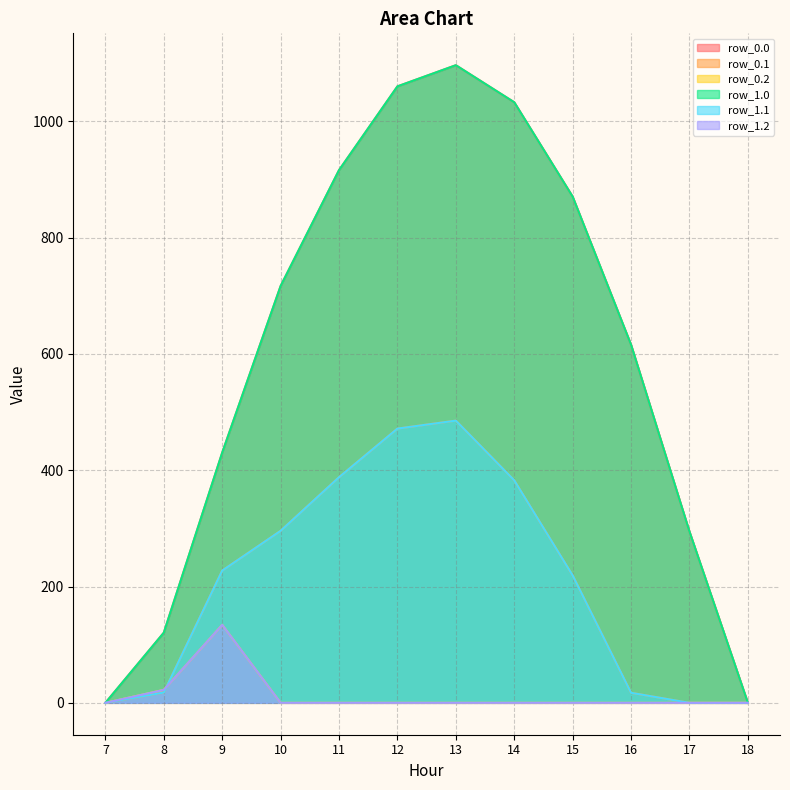

What is the difference between the row_0.1 values at 15 and 13?

266.3